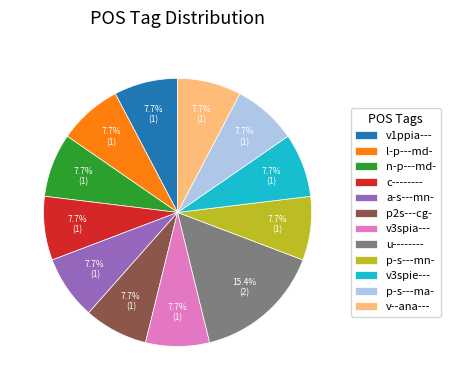

Is there a majority slice in this chart?

No